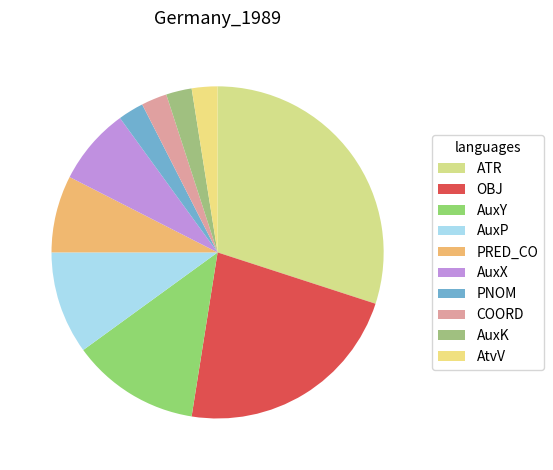

Which has a higher value, PRED_CO or COORD?

PRED_CO